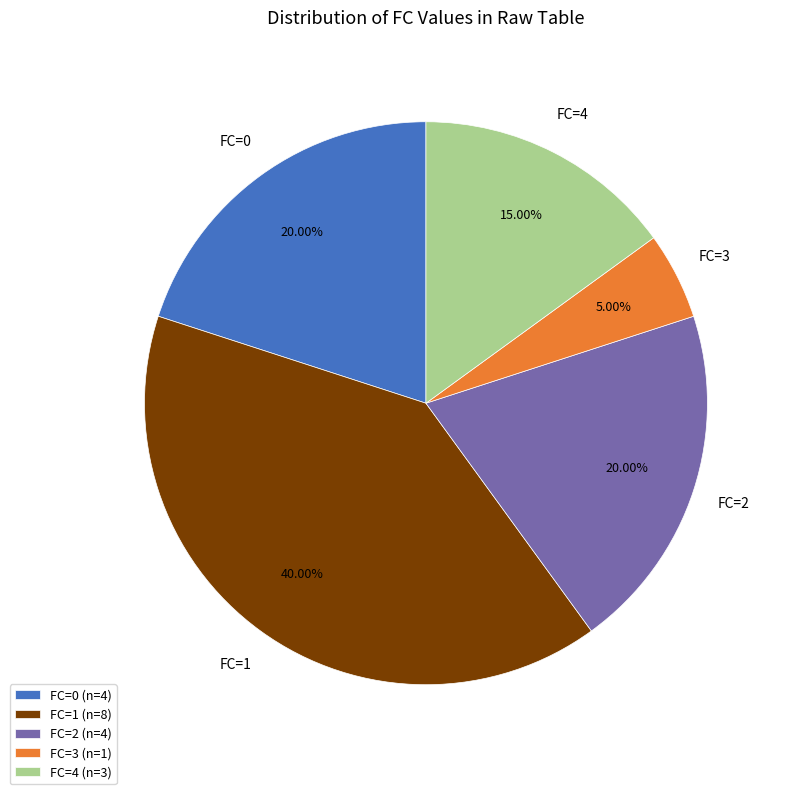

Combined, do FC=2 and FC=0 account for over 50%?

No